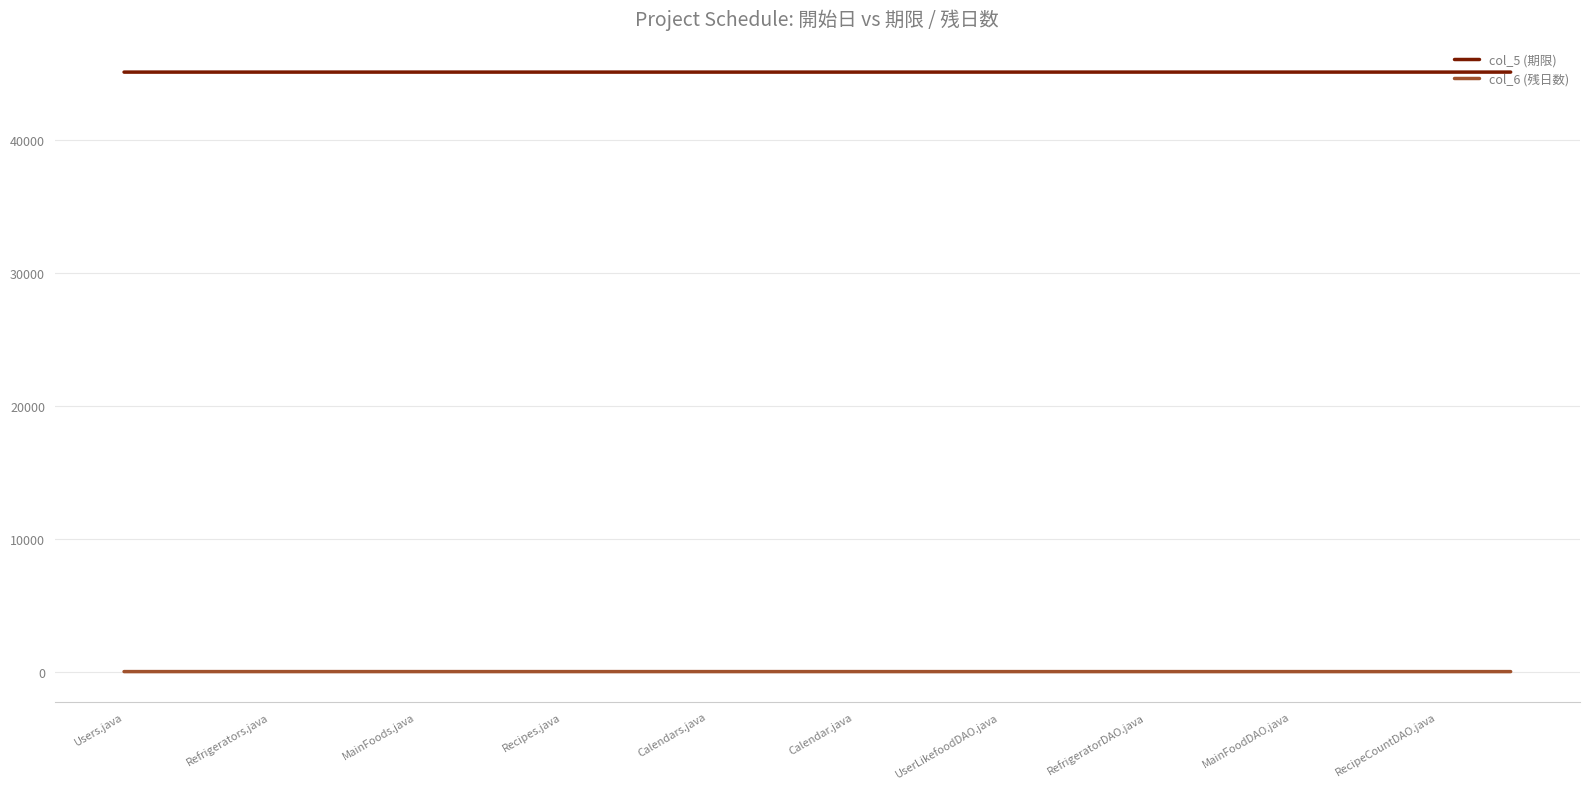

Which series has the largest total across all categories?

col_5 (期限)